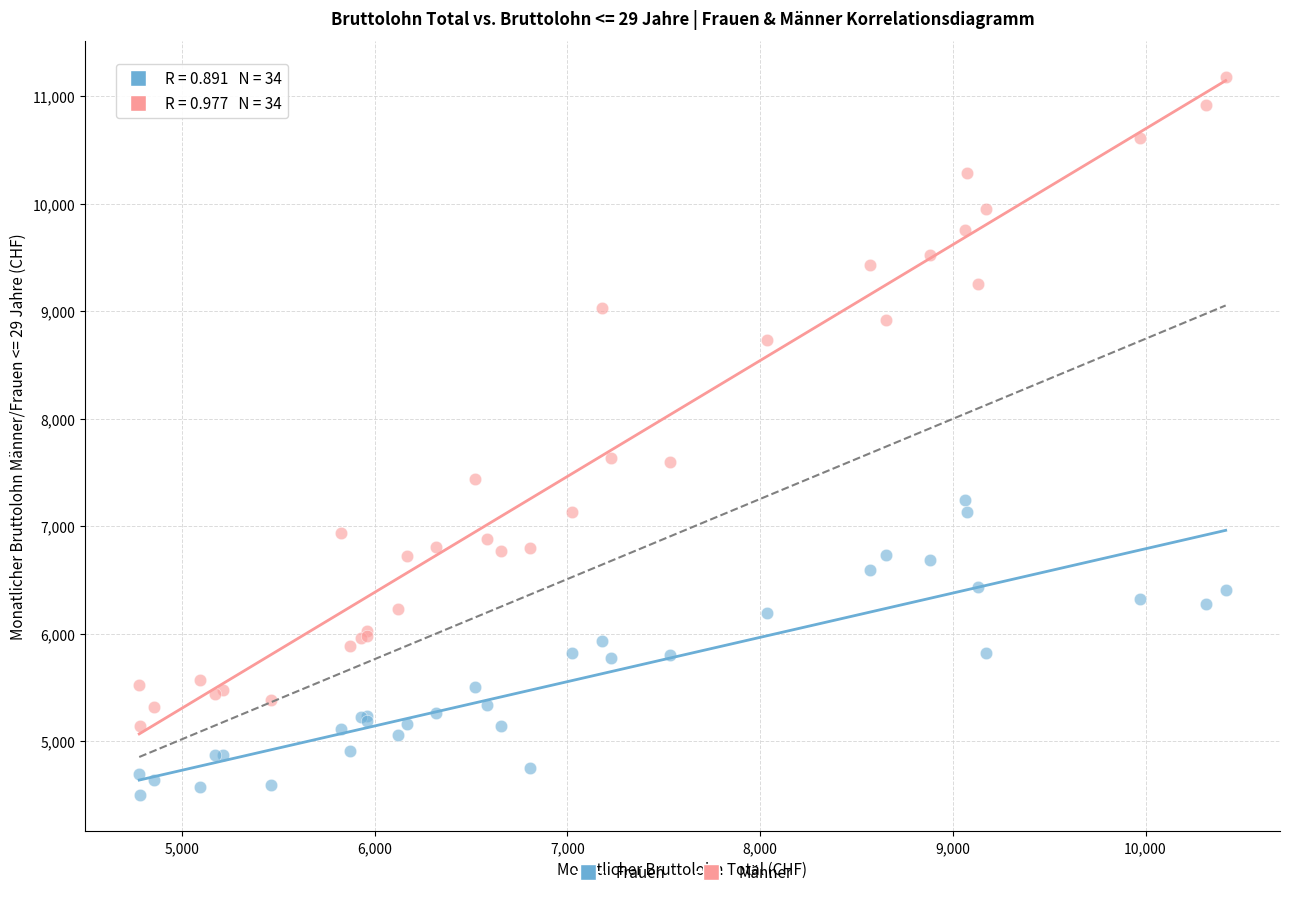

Which series contains the lowest Y value?

Frauen